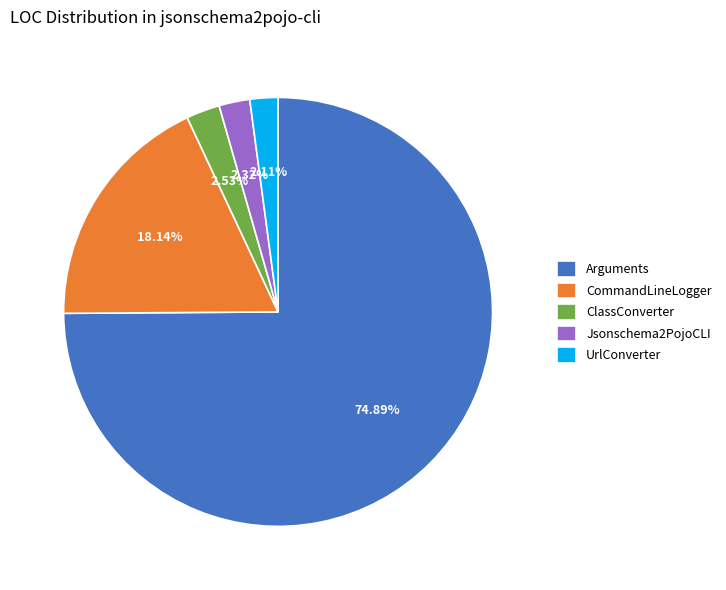

What percentage do CommandLineLogger and Arguments together represent?

93.0%